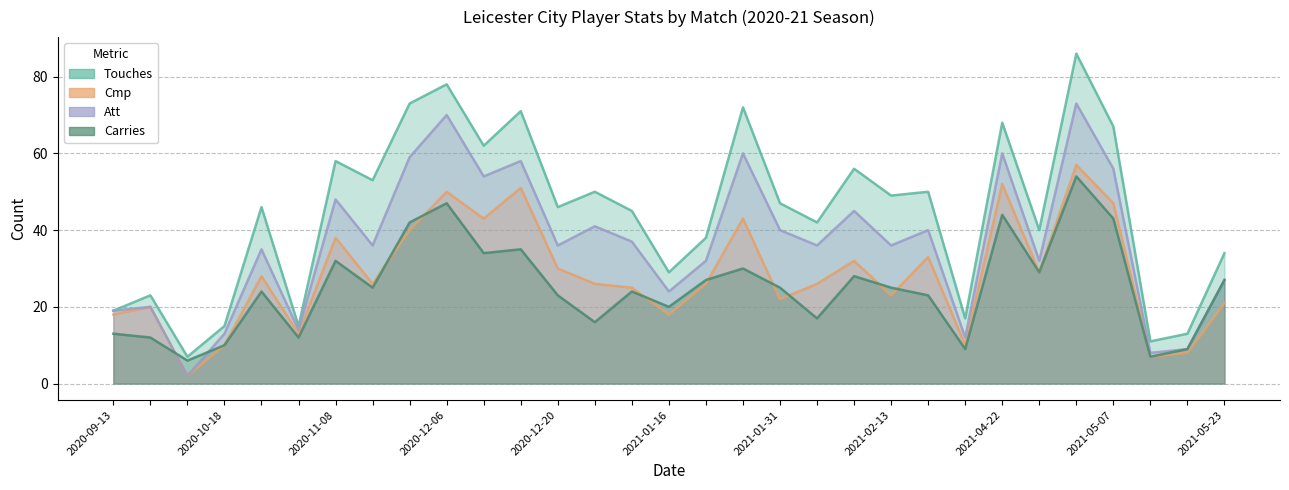

What is the label of the 27th point from the right?

2020-12-20